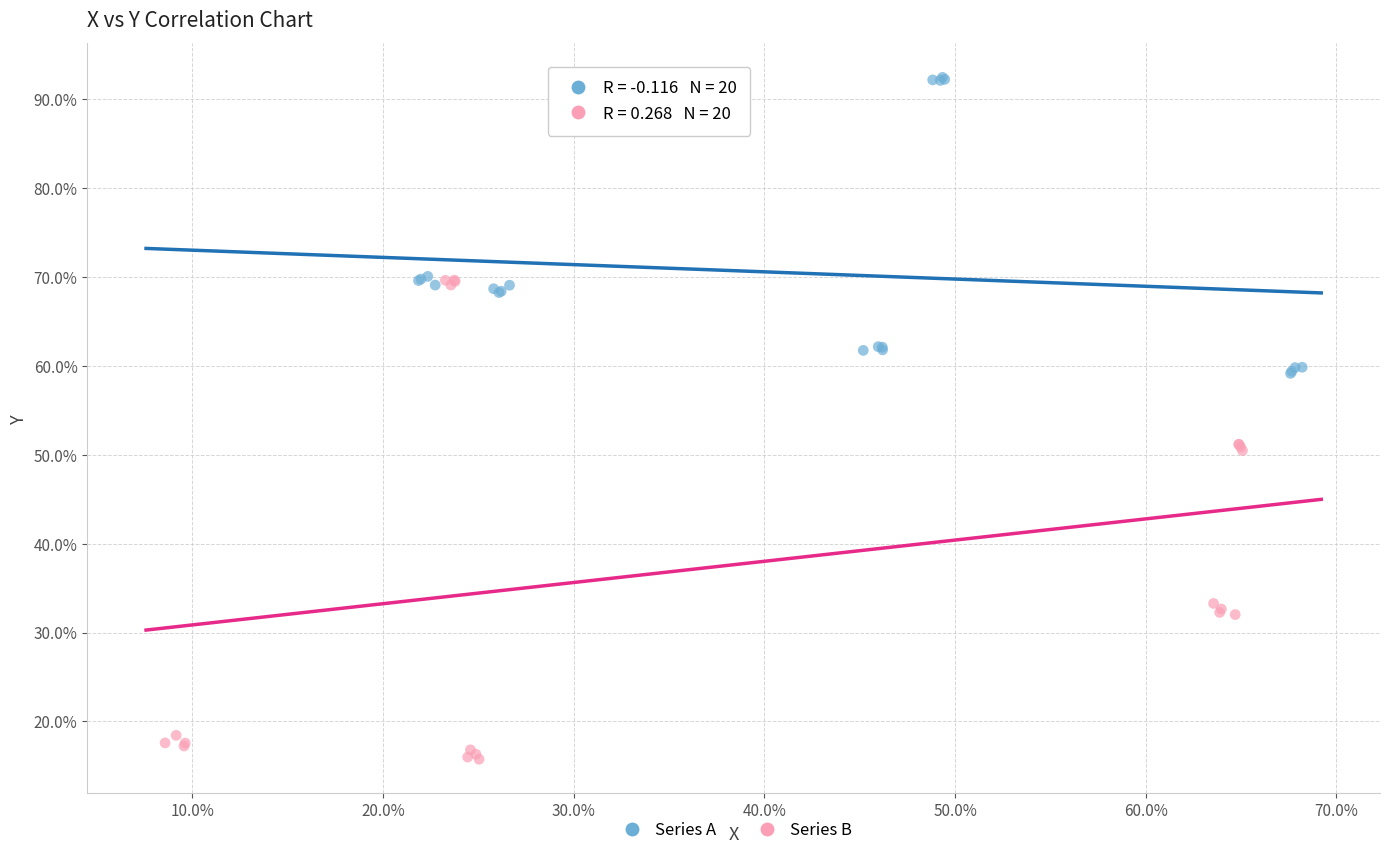

Which series reaches the minimum Y coordinate?

Series B